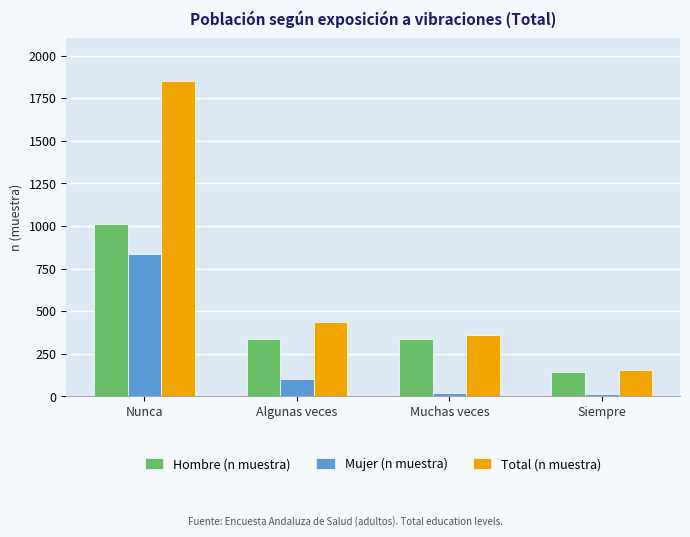

How many data points in Hombre (n muestra) are less than 337?

2